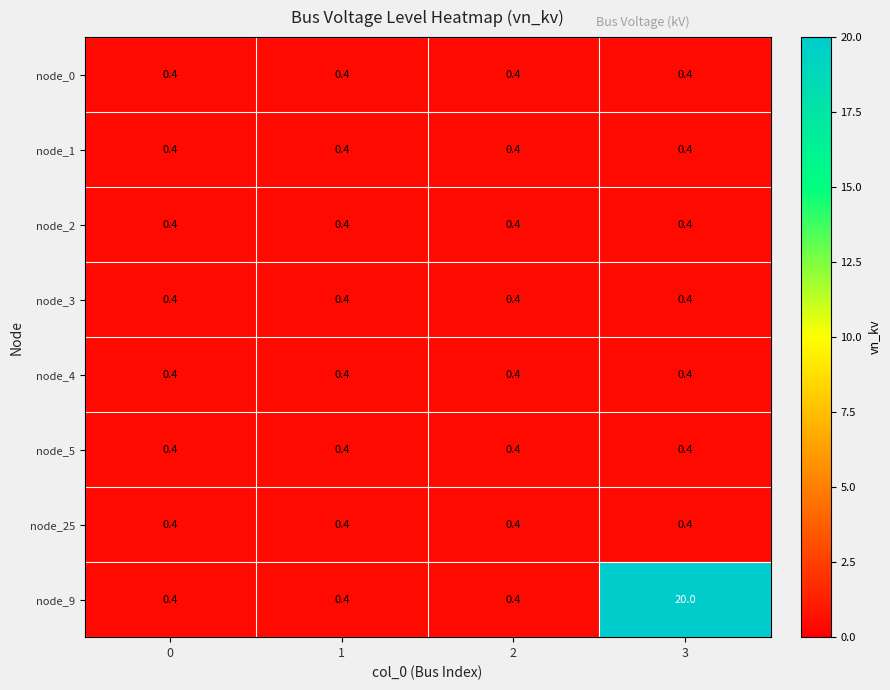

Which series has the largest range (max minus min)?

node_9